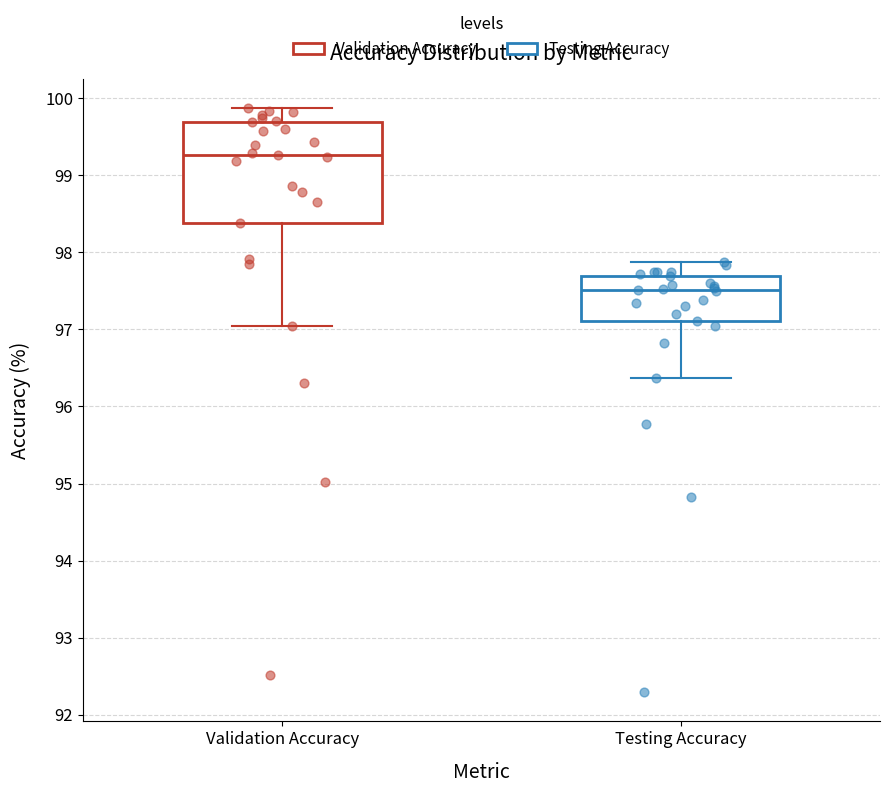

Where does the lower whisker of the box for Validation Accuracy end on the y-axis? The values are not printed on the chart, so give them approximately, as read against the axis.

97.1